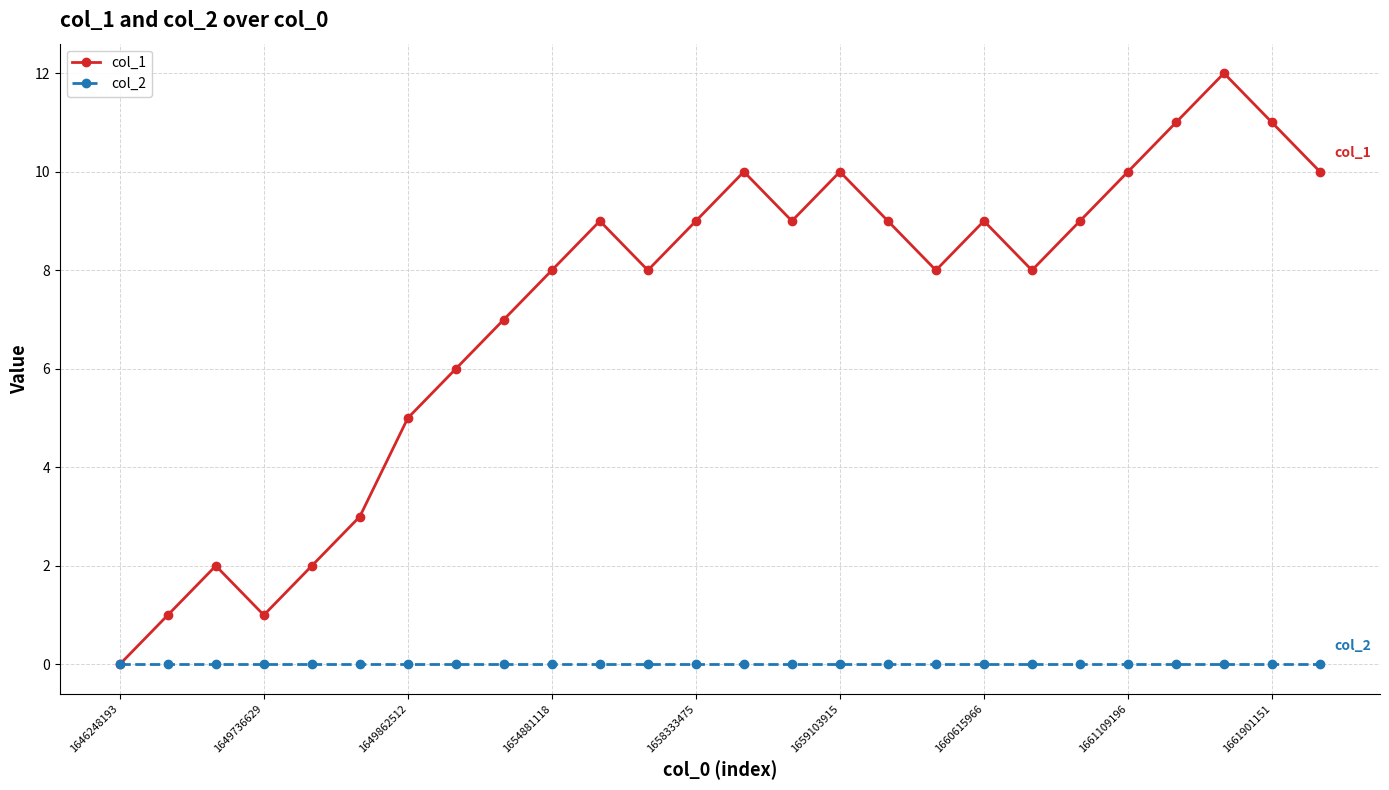

Which series has the largest range (max minus min)?

col_1